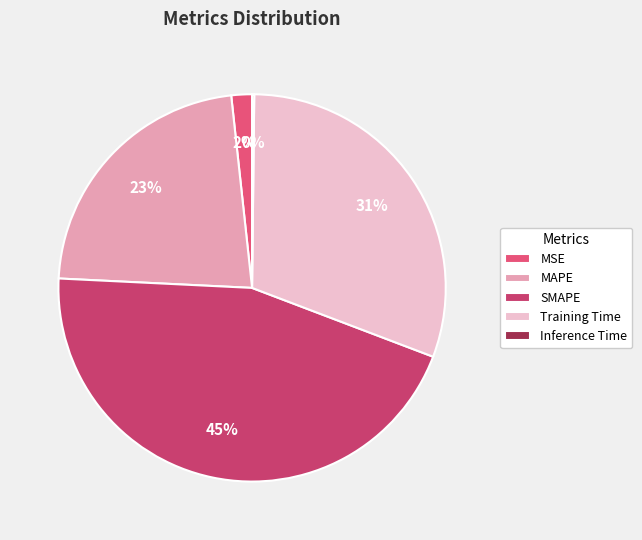

Which slice is the largest?

SMAPE